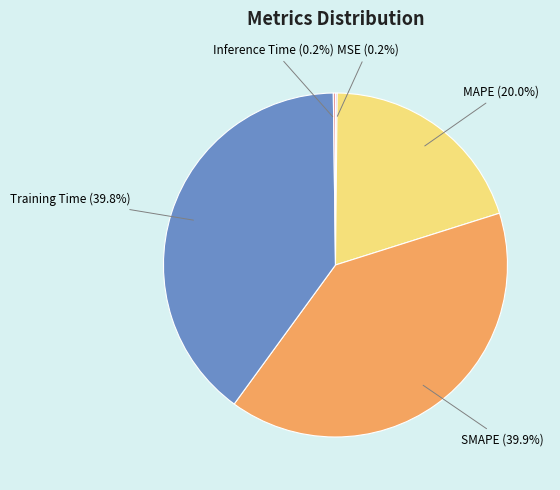

Is there any slice that represents more than half of the pie?

No